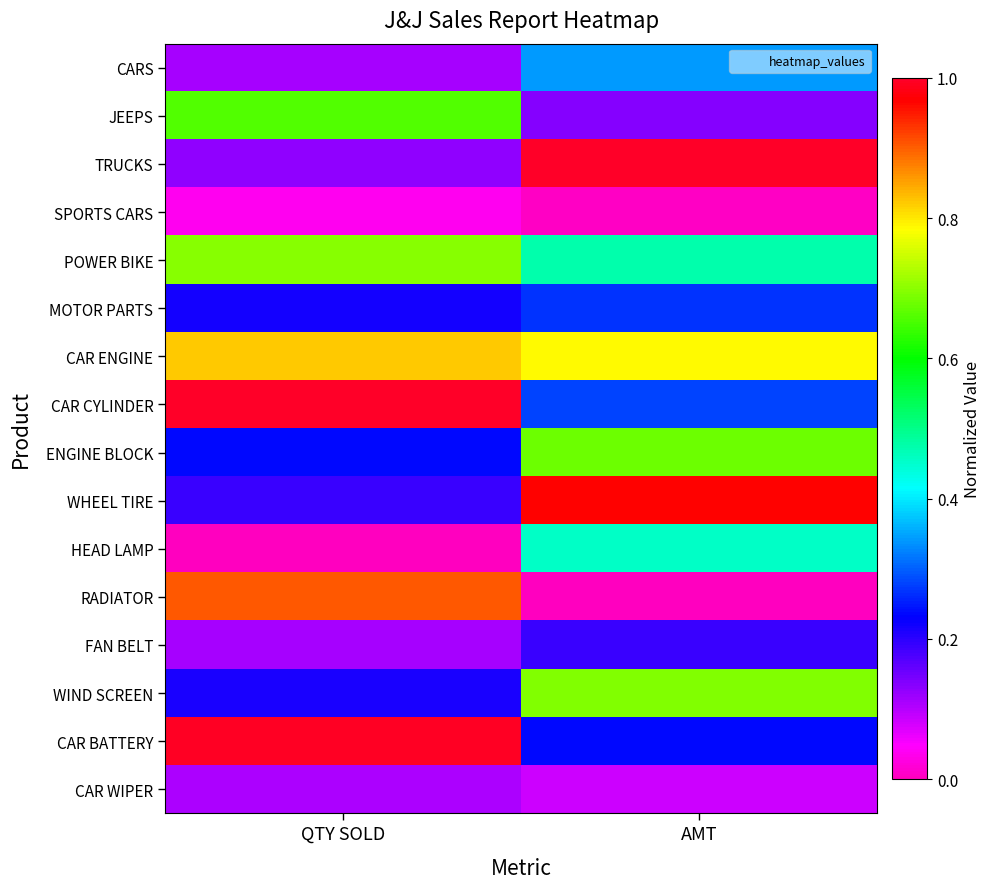

What is the total value across all series at QTY SOLD?

6.4